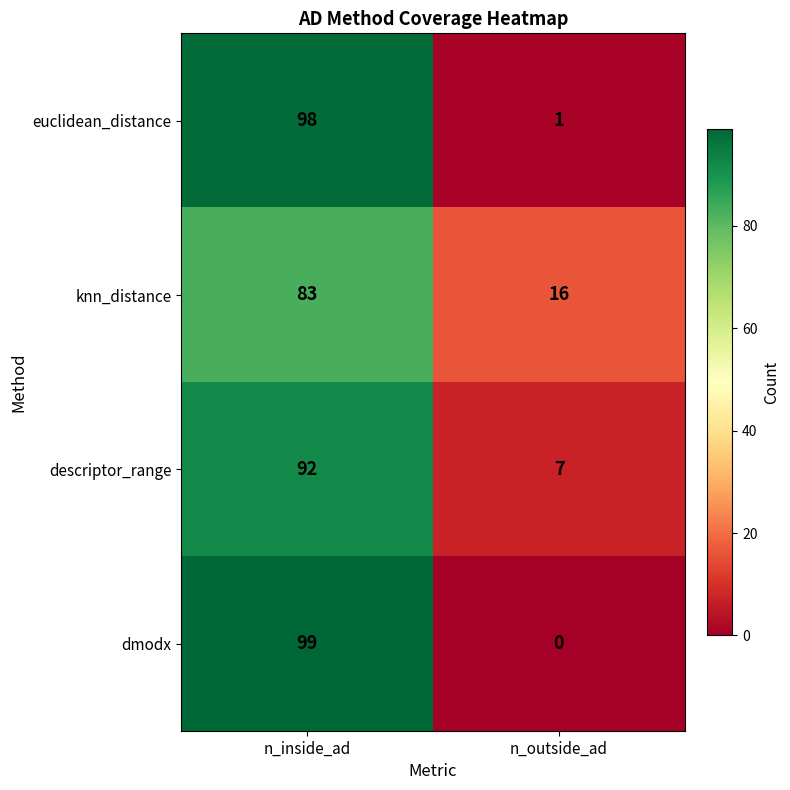

At which label does dmodx reach its peak?

n_inside_ad